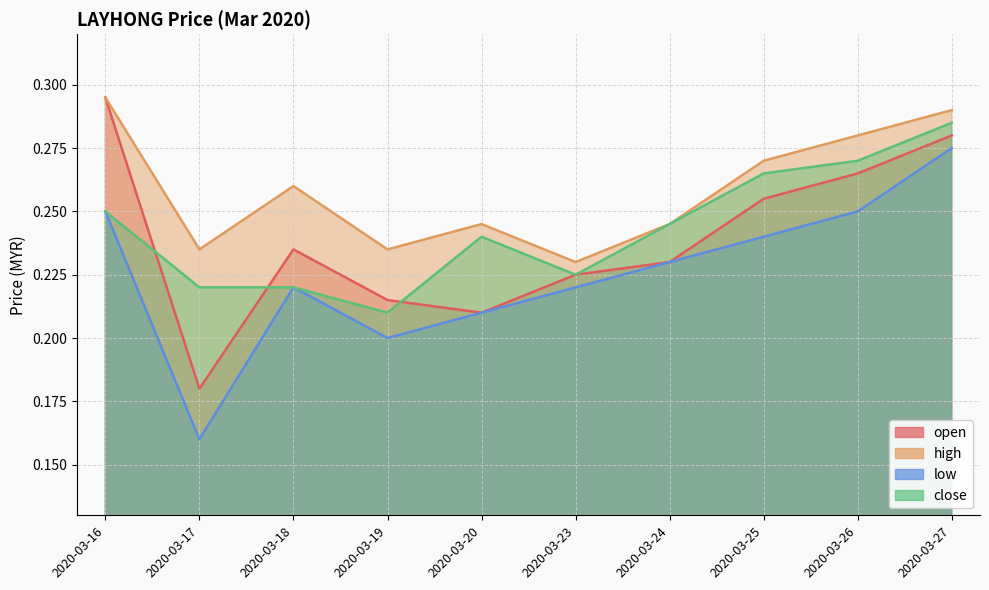

At 2020-03-24, list the series in order from largest to smallest.

high, close, open, low